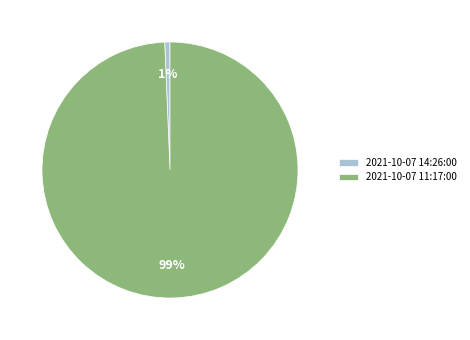

To the nearest percent, what portion does 2021-10-07 11:17:00 represent?

99%